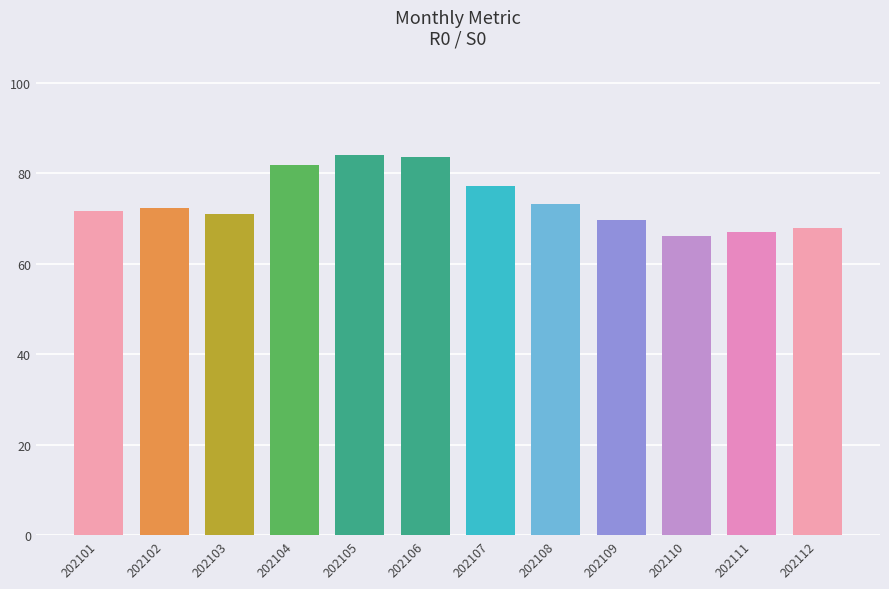

What is the minimum value shown in the chart?

66.0